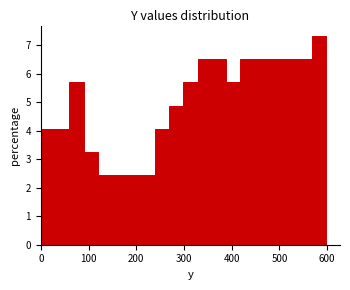

Around what value on the x-axis is the tallest bar? Give the approximate position of its centre, as read against the axis.

580